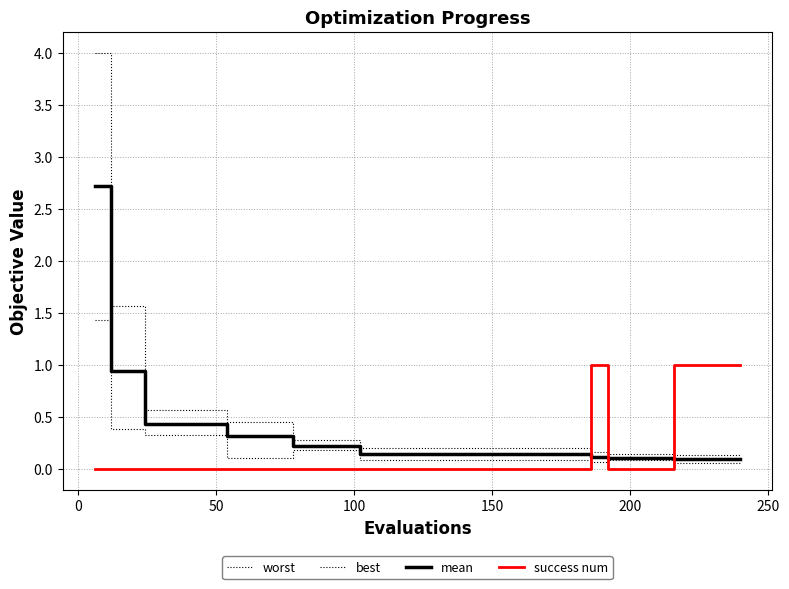

What is the maximum value shown in the chart?

4.0